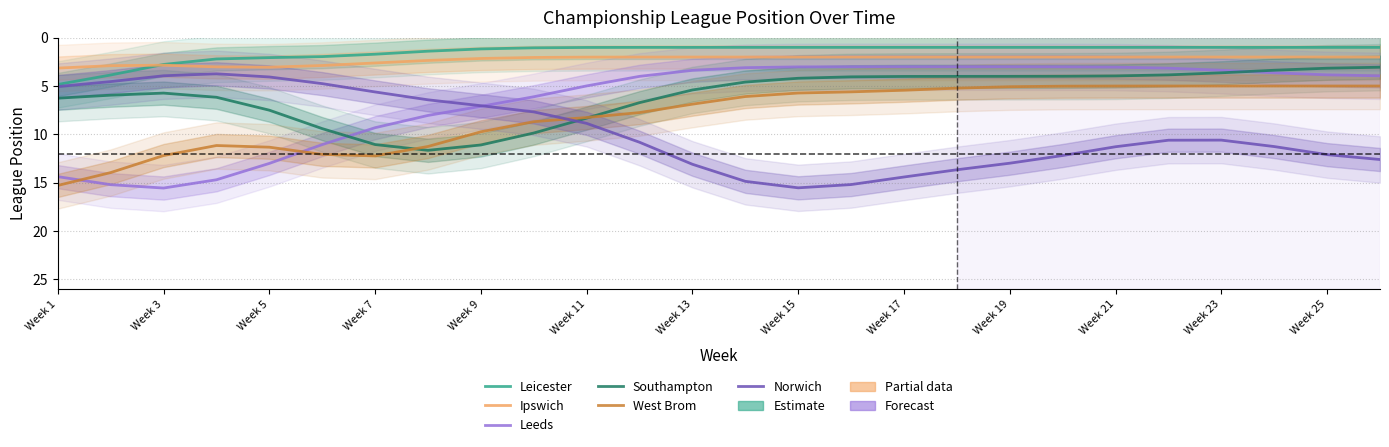

What is the difference between the maximum and minimum values in the Leicester series?

3.8